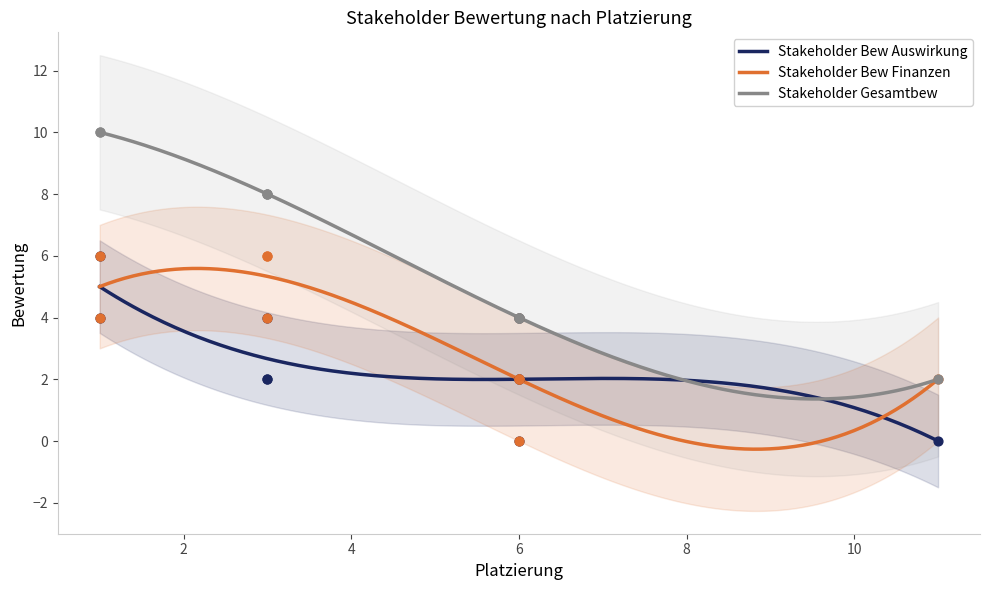

At which category is the sum across all series the highest?

1